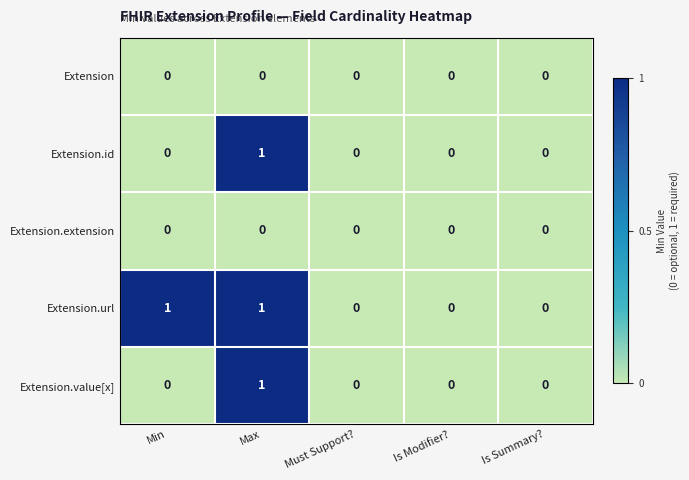

Is it true that Extension equals 0 at Is Modifier??

True